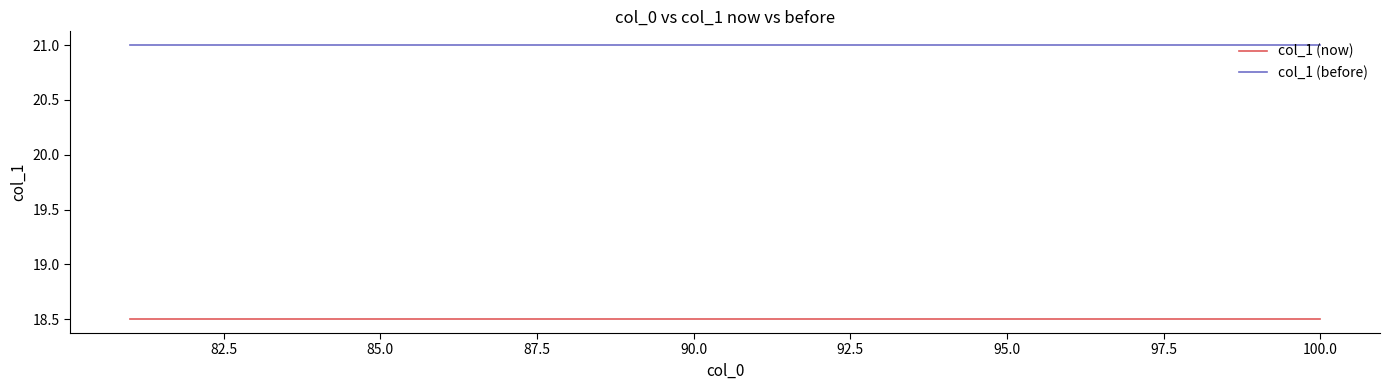

What is the maximum value shown in the chart?

21.0